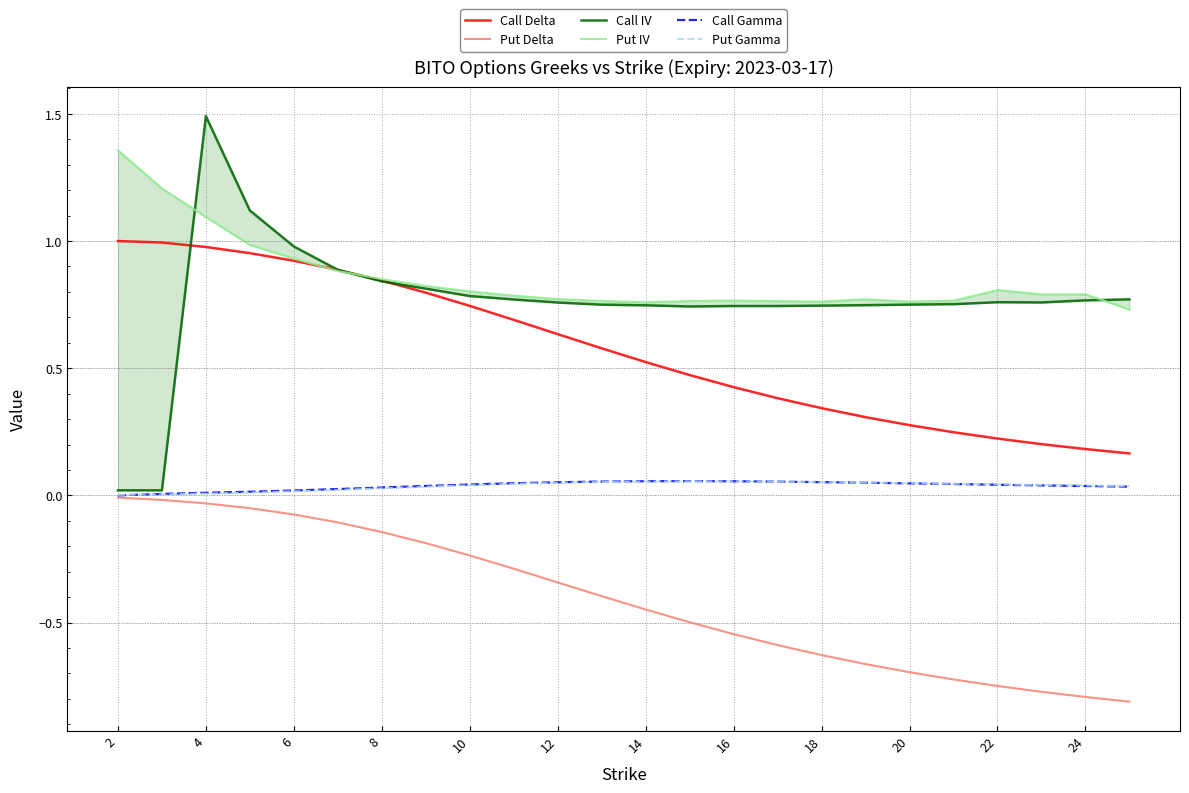

What are all the series names shown in the legend?

Call Delta, Put Delta, Call IV, Put IV, Call Gamma, Put Gamma